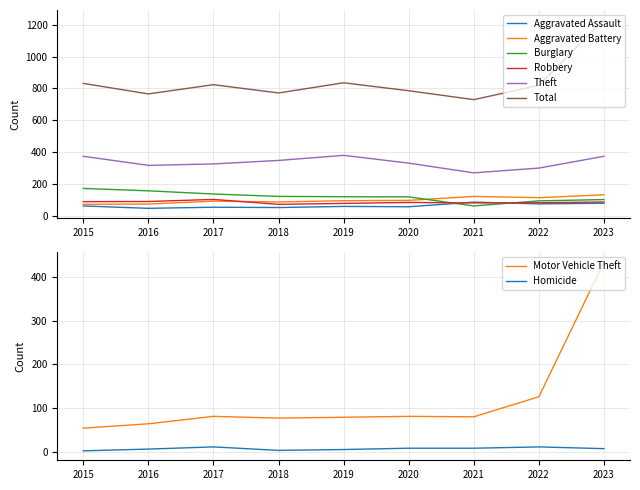

What is the highest value of the Theft series?

379